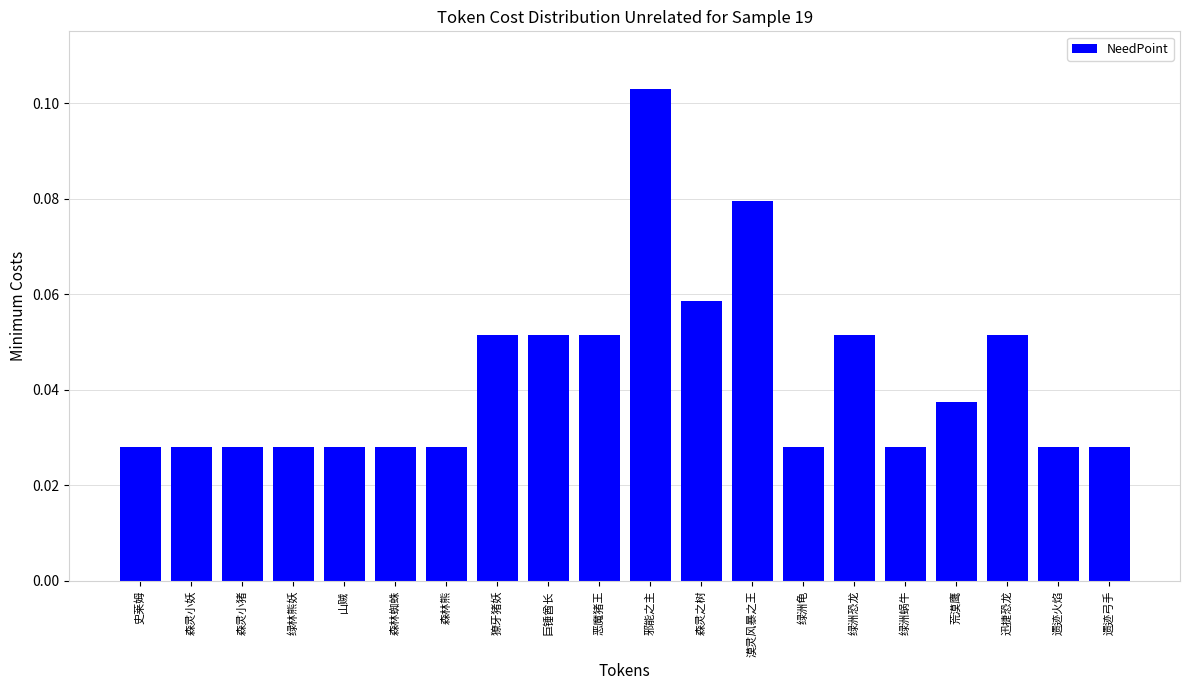

The value at 恶魔猪王 is 0.0. True or false?

False